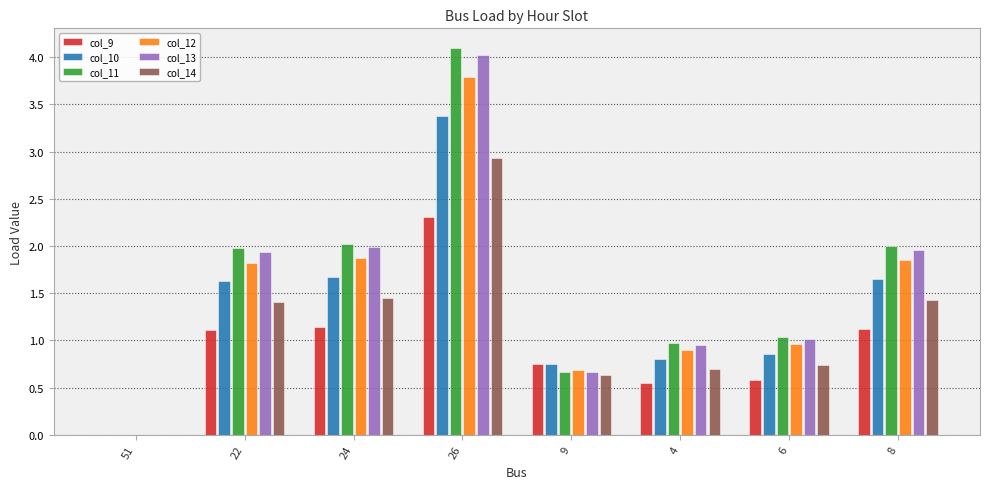

Count the number of categories in the chart.

8